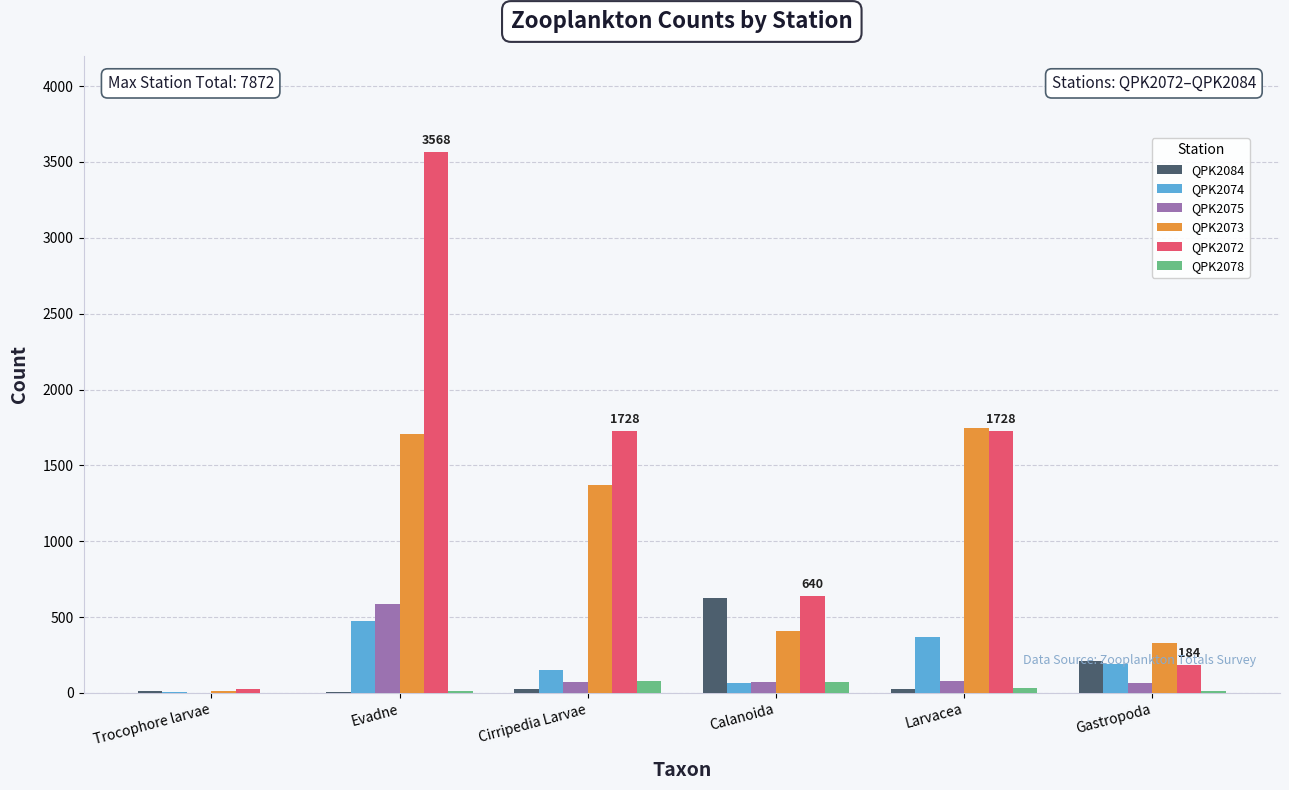

What are all the series names shown in the legend?

QPK2084, QPK2074, QPK2075, QPK2073, QPK2072, QPK2078